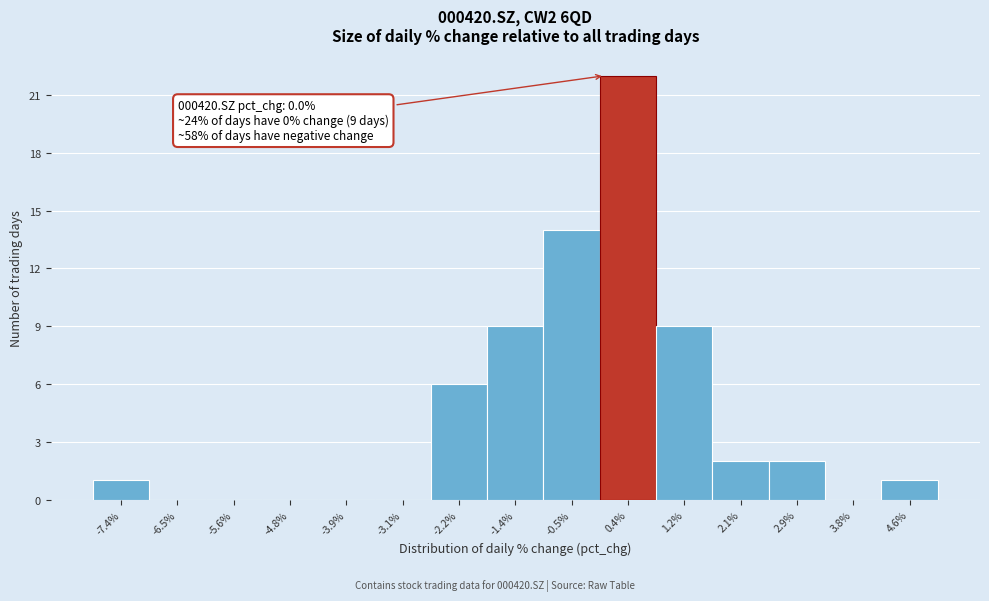

Over which range of the x-axis is the bar tallest?

-0.1 to 0.8